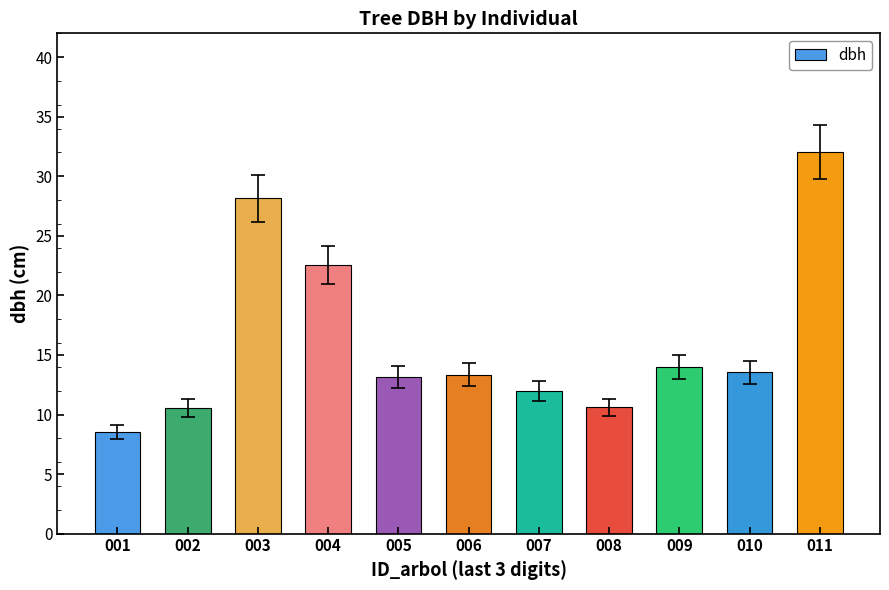

Are the bars grouped side by side (vs. stacked)?

No